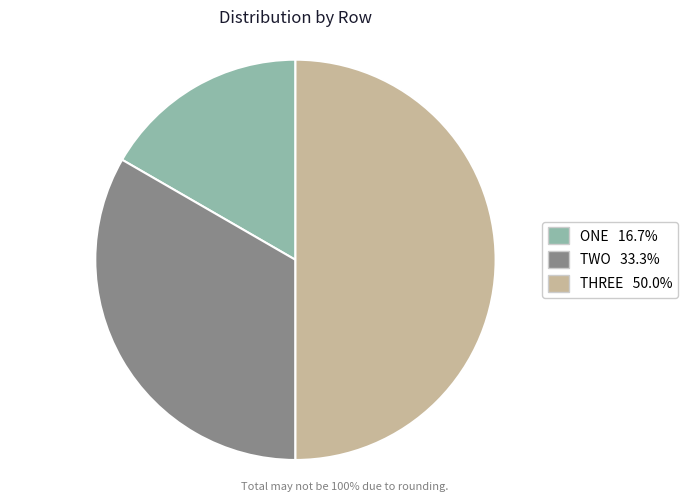

How many segments does this pie chart have?

3